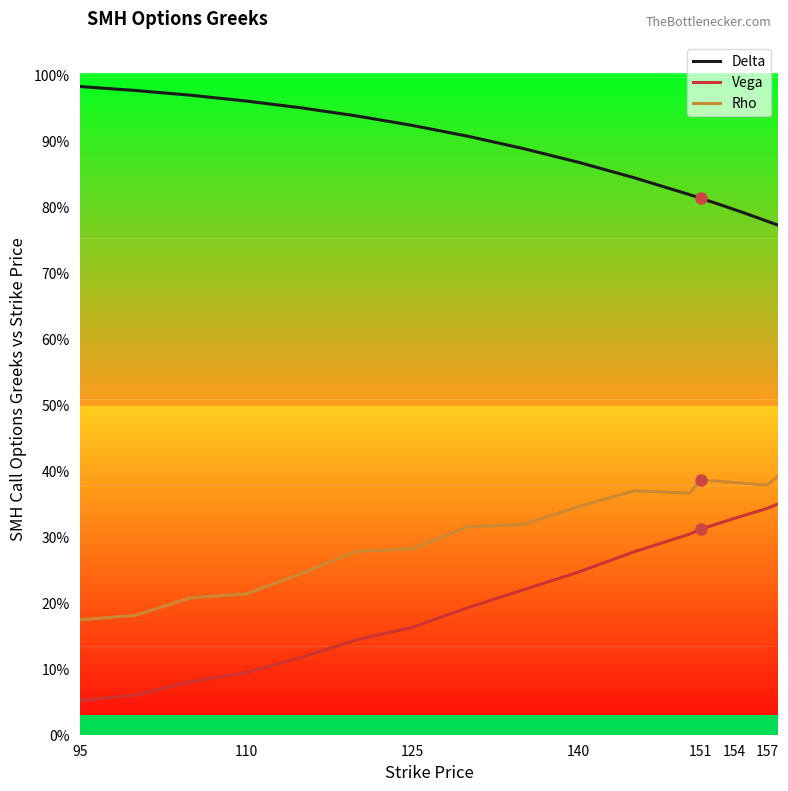

Does the chart have visible grid lines?

No